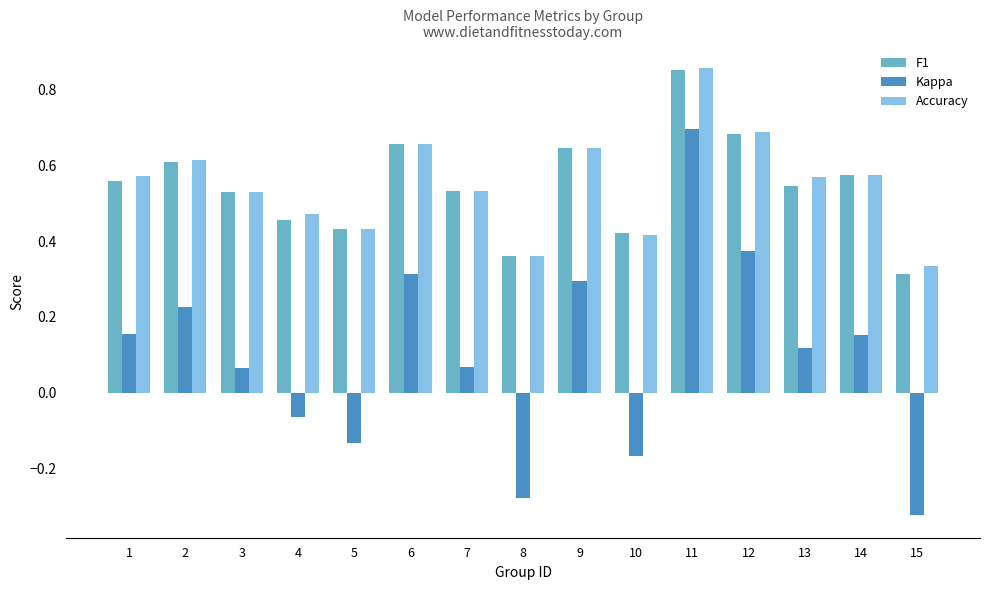

At which label is Accuracy closest to 0?

15